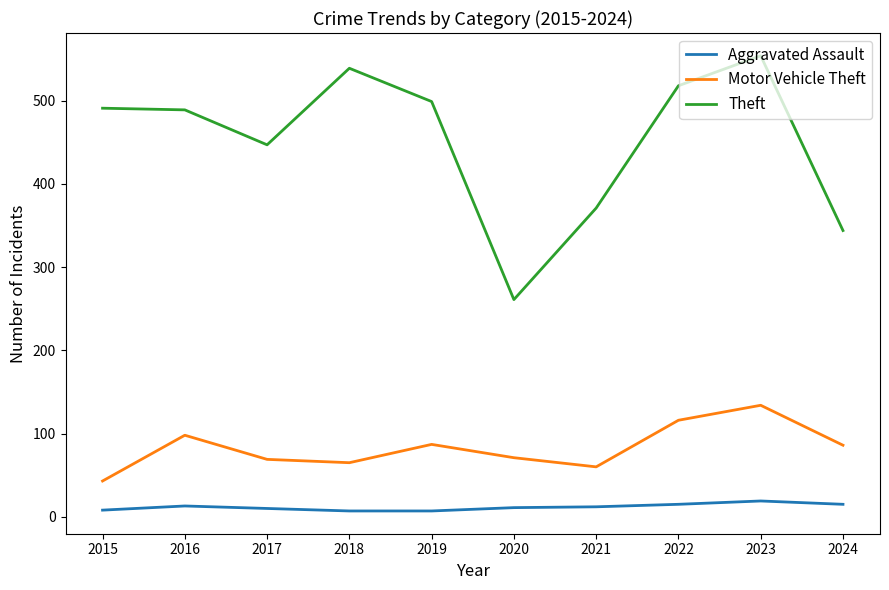

What is the difference between the highest and lowest values at 2019?

492